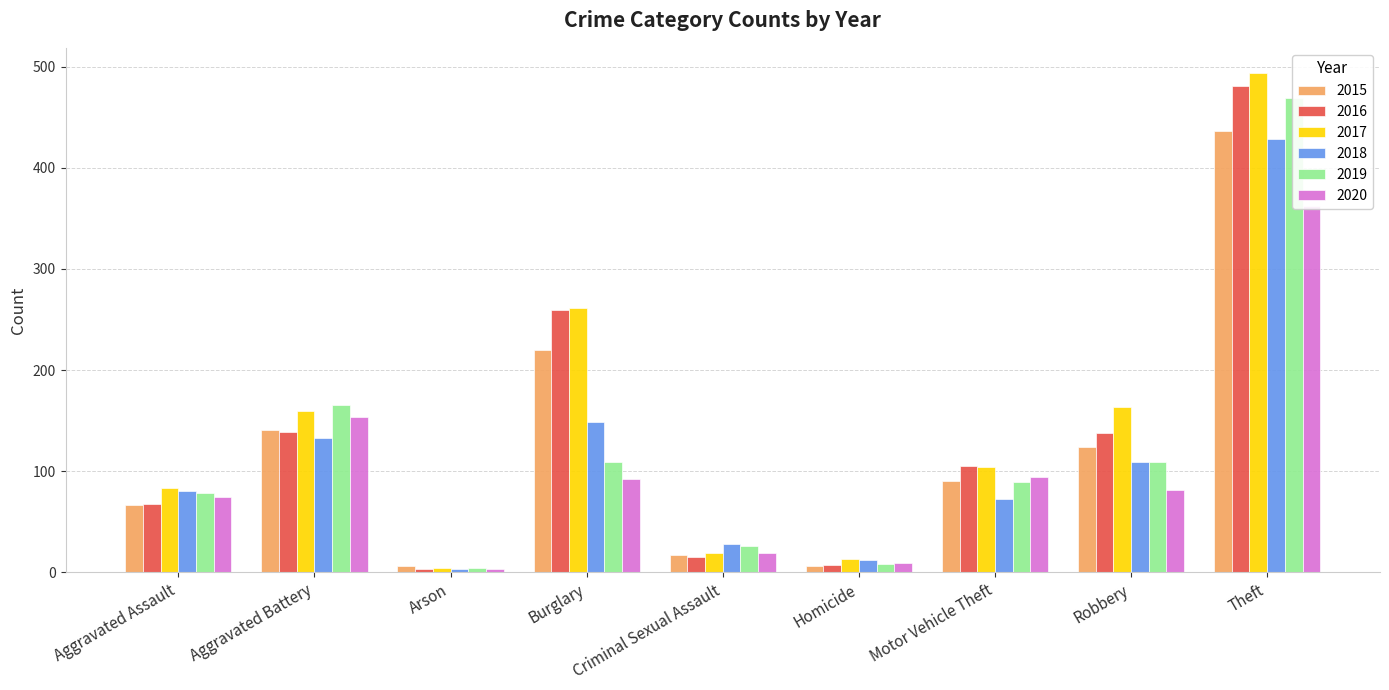

Reading right to left, list all the values displayed in this chart.

2015: Theft=436	Robbery=124	Motor Vehicle Theft=90	Homicide=6	Criminal Sexual Assault=17	Burglary=220	Arson=6	Aggravated Battery=141	Aggravated Assault=67
2016: Theft=481	Robbery=138	Motor Vehicle Theft=105	Homicide=7	Criminal Sexual Assault=15	Burglary=259	Arson=3	Aggravated Battery=139	Aggravated Assault=68
2017: Theft=494	Robbery=164	Motor Vehicle Theft=104	Homicide=13	Criminal Sexual Assault=19	Burglary=261	Arson=4	Aggravated Battery=160	Aggravated Assault=83
2018: Theft=429	Robbery=109	Motor Vehicle Theft=73	Homicide=12	Criminal Sexual Assault=28	Burglary=149	Arson=3	Aggravated Battery=133	Aggravated Assault=80
2019: Theft=469	Robbery=109	Motor Vehicle Theft=89	Homicide=8	Criminal Sexual Assault=26	Burglary=109	Arson=4	Aggravated Battery=166	Aggravated Assault=78
2020: Theft=362	Robbery=81	Motor Vehicle Theft=94	Homicide=9	Criminal Sexual Assault=19	Burglary=92	Arson=3	Aggravated Battery=154	Aggravated Assault=75